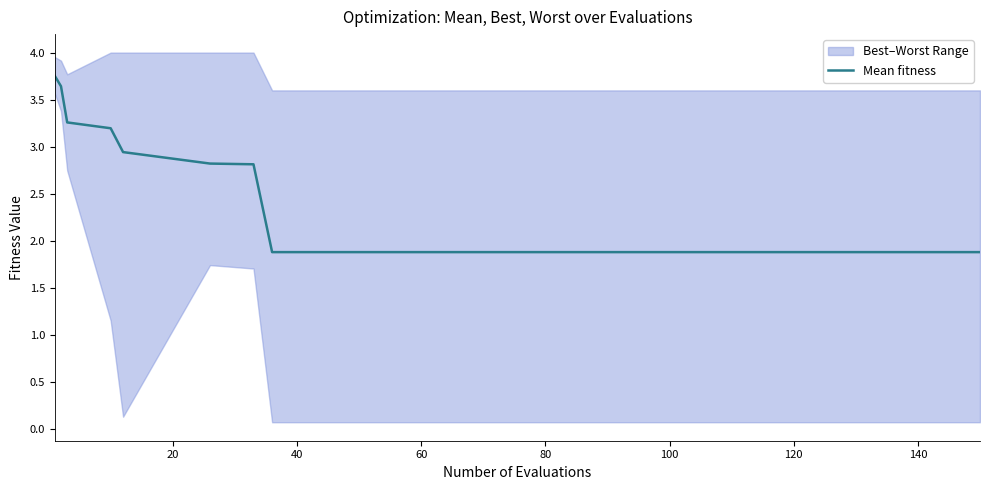

Is this an area chart (filled region under the line)?

No